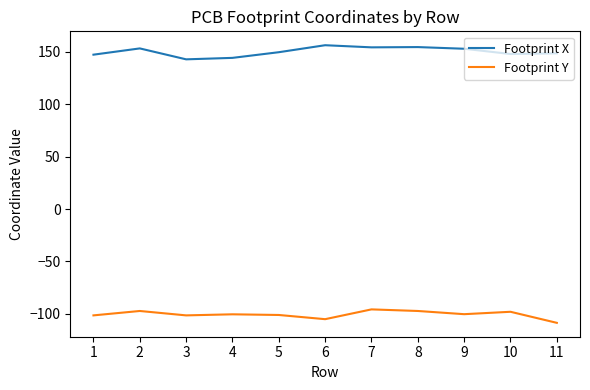

The Footprint Y series shows -24.9 at 6. True or false?

False